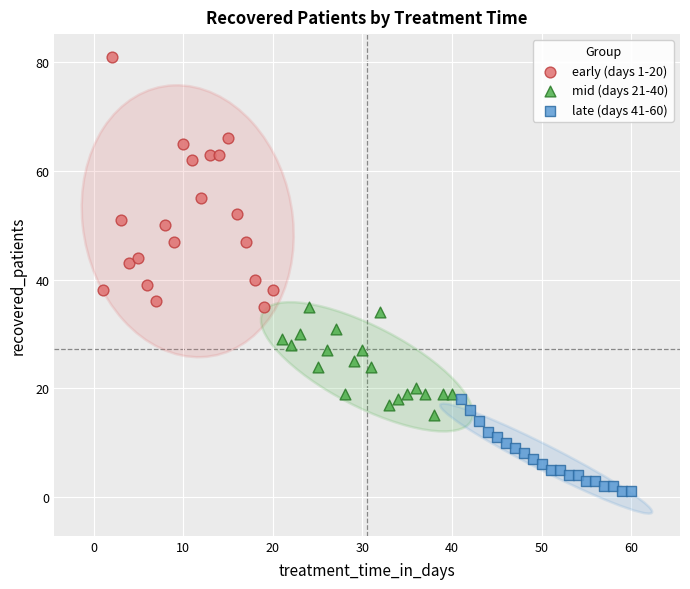

Which series reaches the maximum Y coordinate?

early (days 1-20)